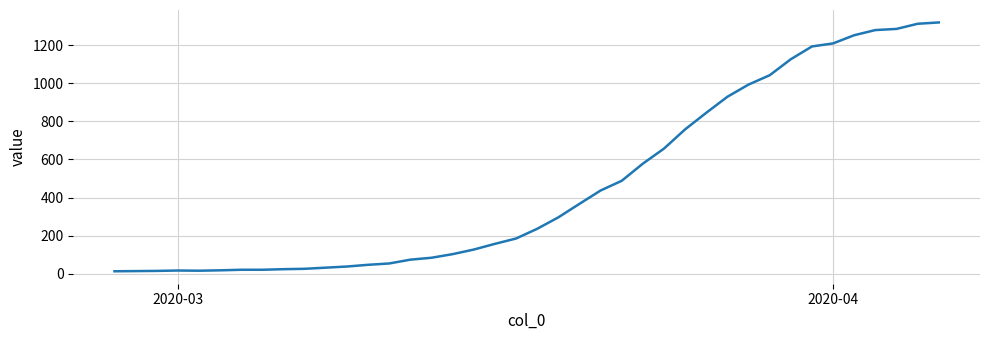

How many points are higher than both their immediate neighbors (excluding endpoints)?

1